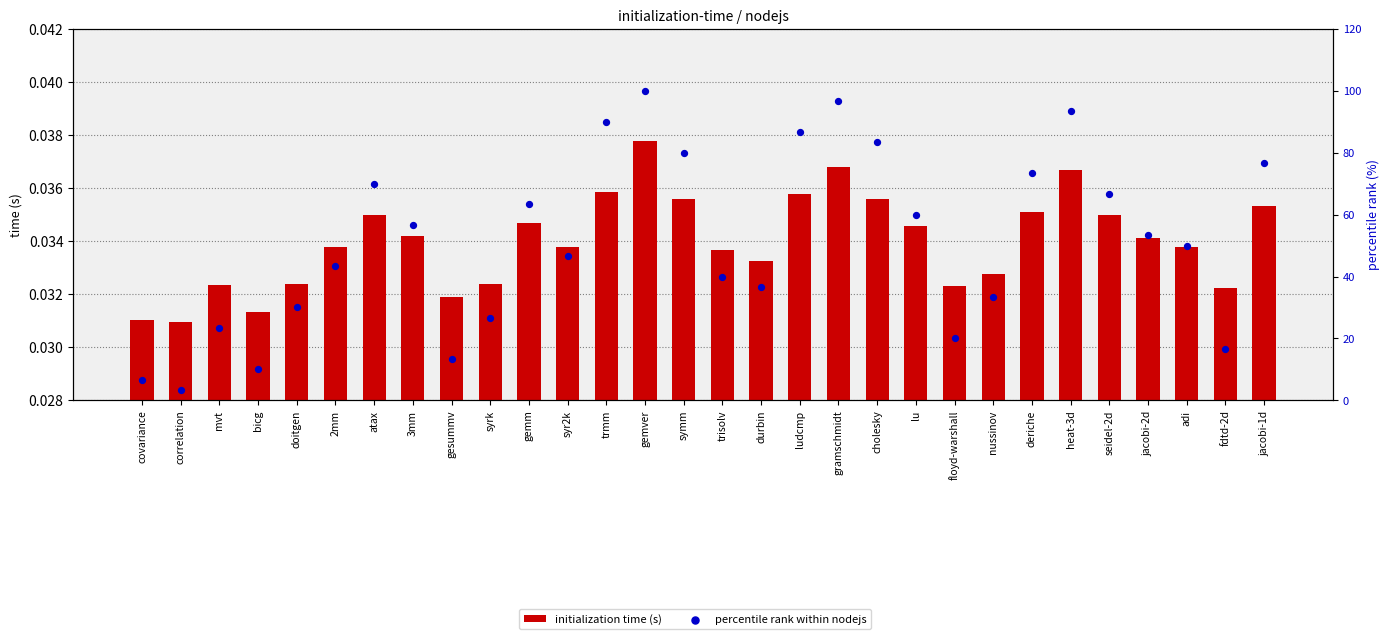

What is the total value across all series at 2mm?

43.4